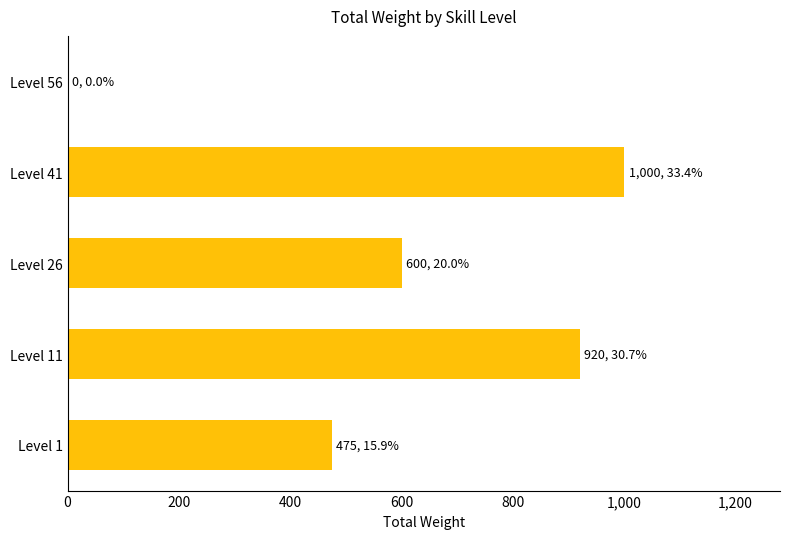

Reading bottom to top, transcribe all the data shown in this chart.

Level 1=475	Level 11=920	Level 26=600	Level 41=1000	Level 56=0